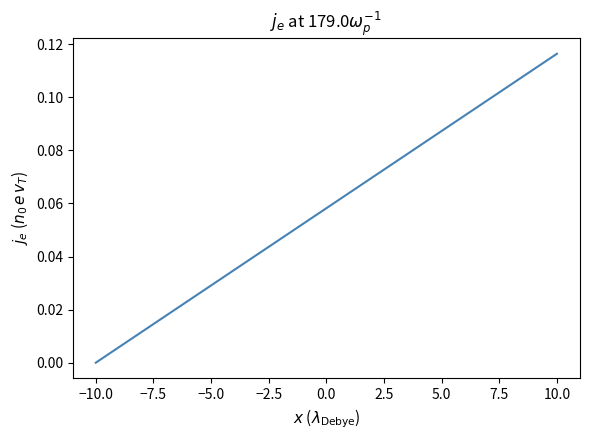

Which category has the highest value across all series?

10.0